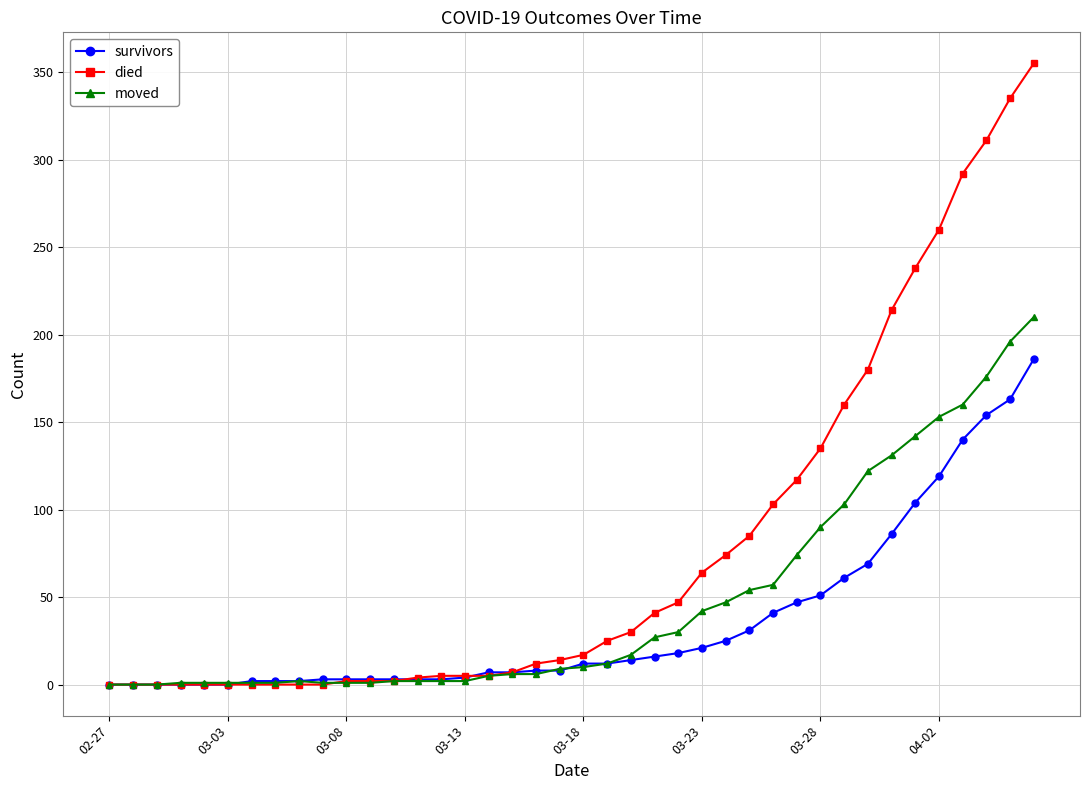

Which series has the widest spread of values?

died